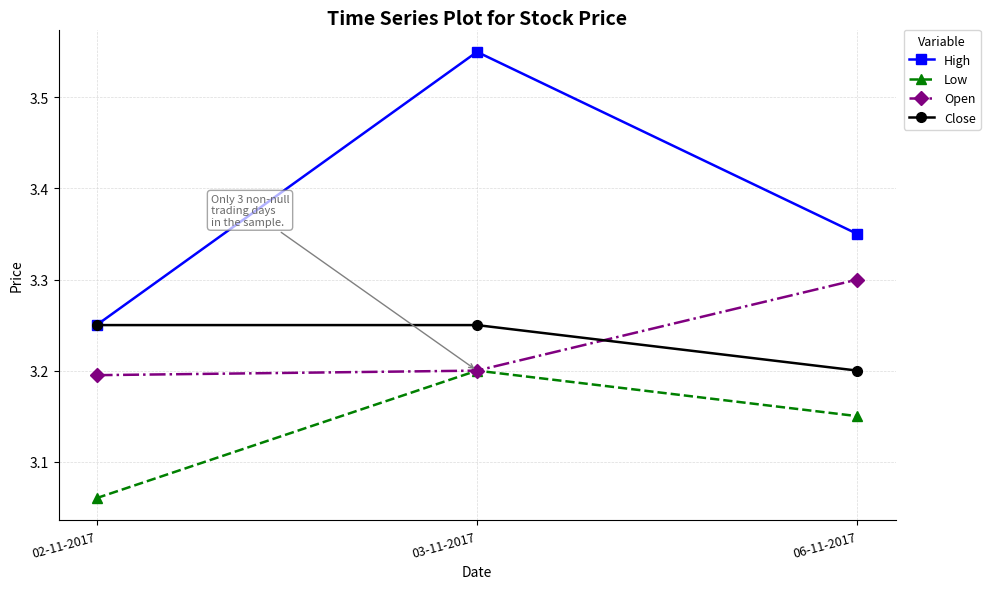

At which label does Open reach its peak?

06-11-2017